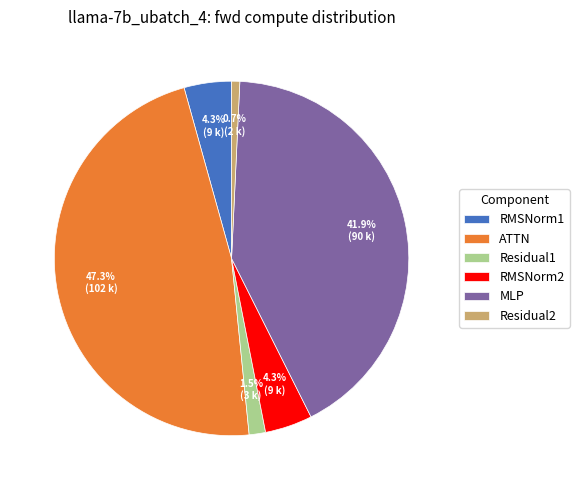

Do RMSNorm2 and ATTN together represent more than half of the pie?

Yes